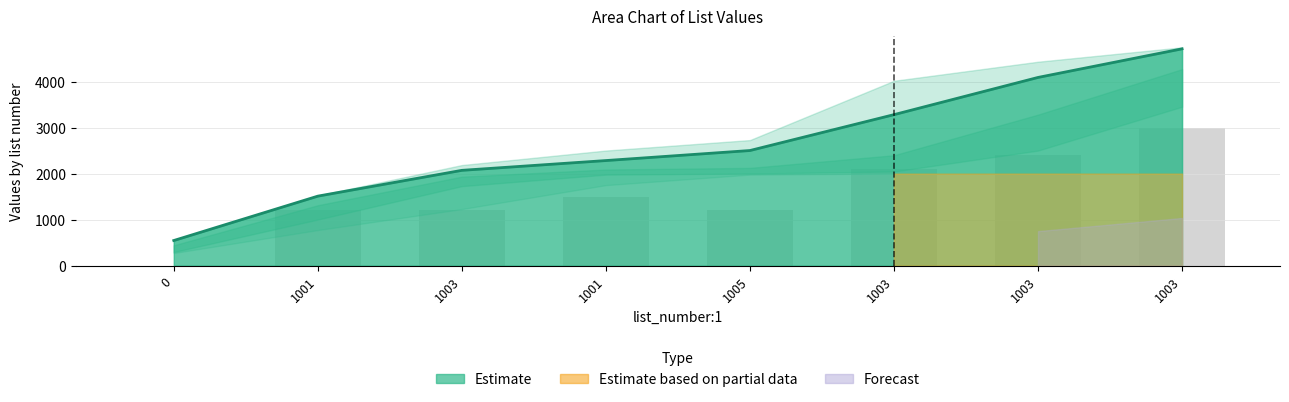

Is it true that the value at 1001 is 2286.8?

True